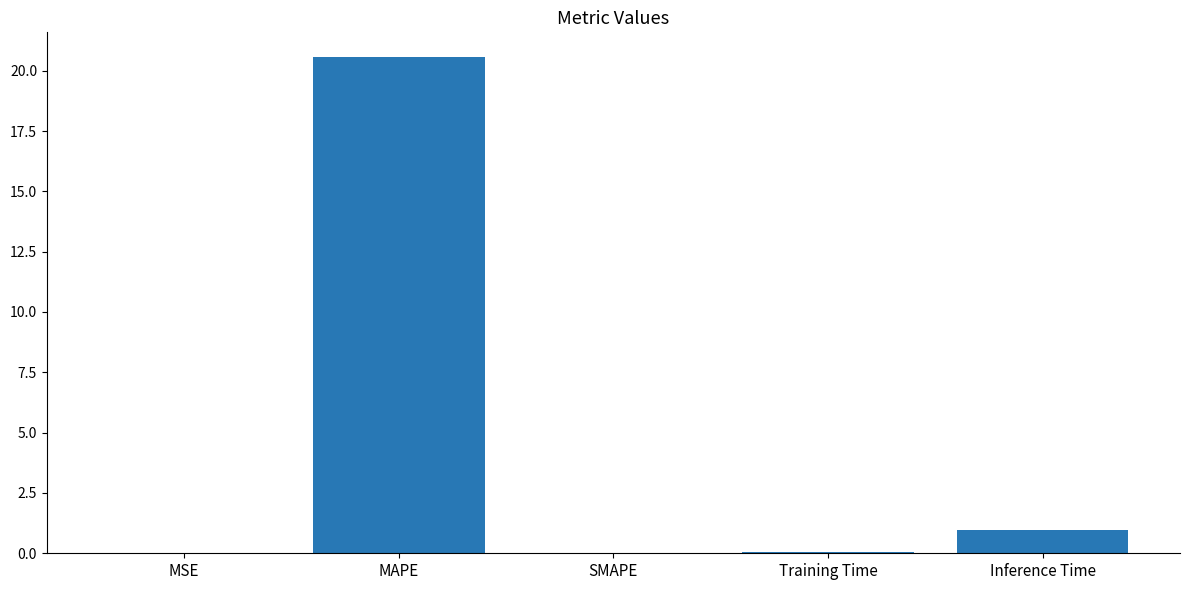

True or false: the data shows 0.1 at Training Time.

True